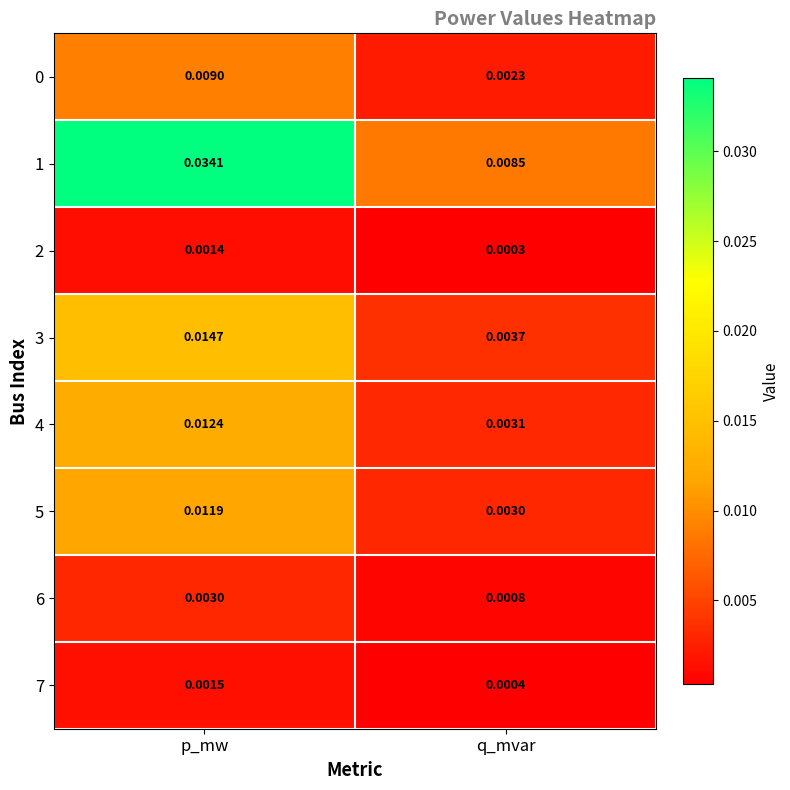

List the labels in order of 2 value, smallest first.

q_mvar, p_mw